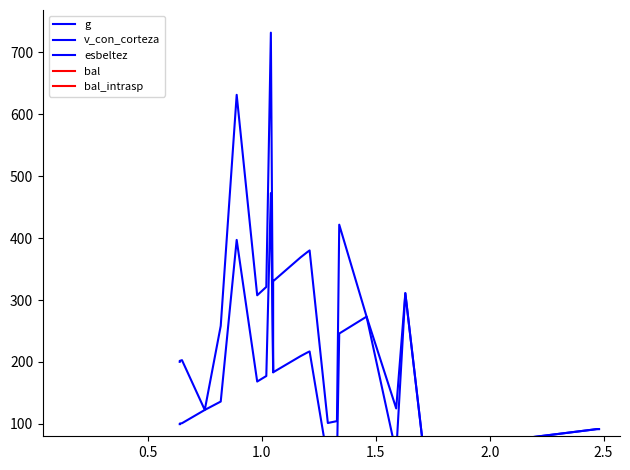

Is it true that bal_intrasp equals 32.5 at 14?

False